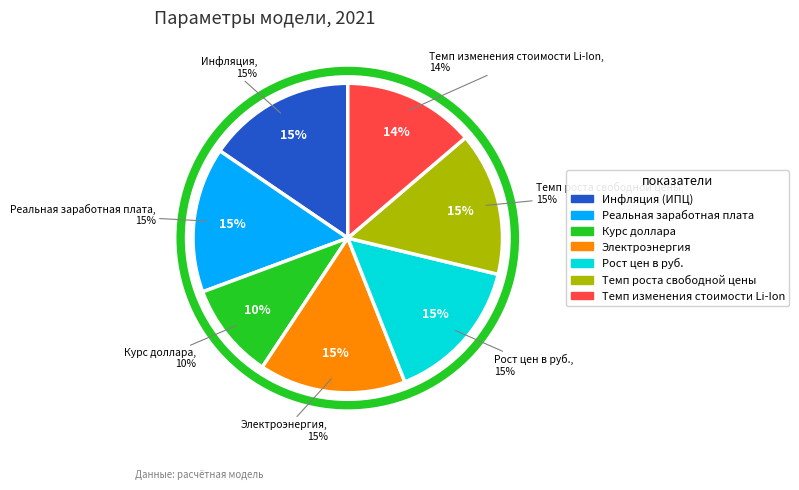

How many slices are in this pie chart?

7